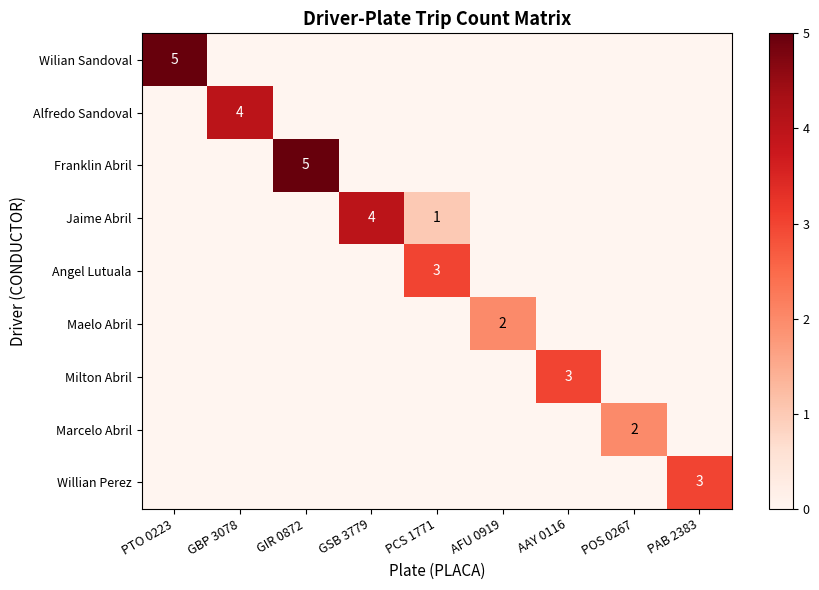

Is it true that Angel Lutuala equals 1 at PCS 1771?

False